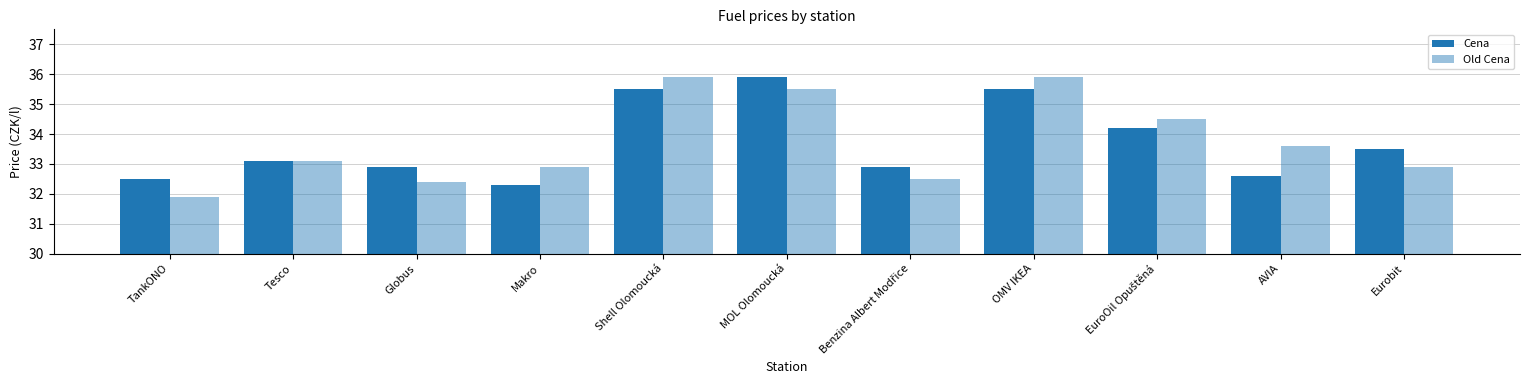

Reading left to right, extract all data points from this chart.

Cena: TankONO=32.5	Tesco=33.1	Globus=32.9	Makro=32.3	Shell Olomoucká=35.5	MOL Olomoucká=35.9	Benzina Albert Modřice=32.9	OMV IKEA=35.5	EuroOil Opuštěná=34.2	AVIA=32.6	Eurobit=33.5
Old Cena: TankONO=31.9	Tesco=33.1	Globus=32.4	Makro=32.9	Shell Olomoucká=35.9	MOL Olomoucká=35.5	Benzina Albert Modřice=32.5	OMV IKEA=35.9	EuroOil Opuštěná=34.5	AVIA=33.6	Eurobit=32.9